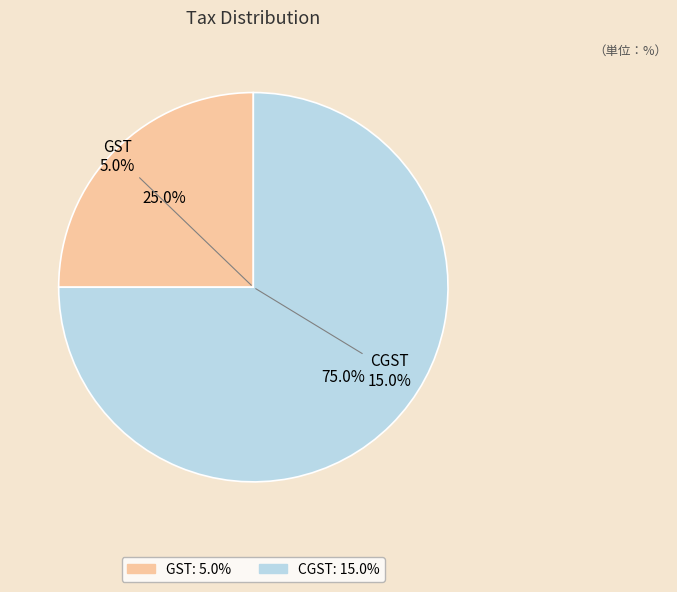

What is the change in value from GST to CGST?

+10